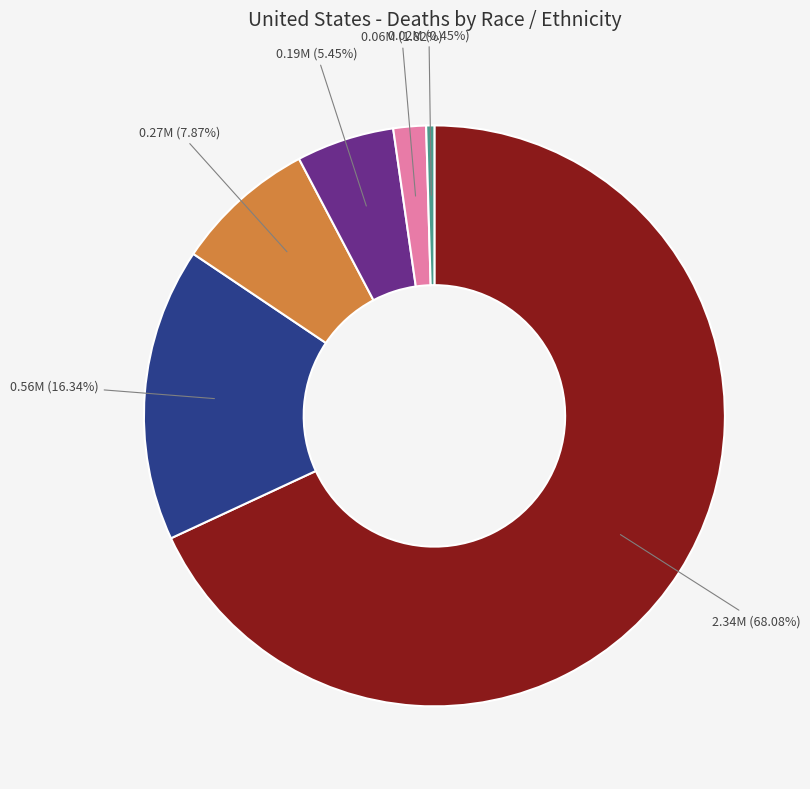

Is there any slice that represents more than half of the pie?

Yes